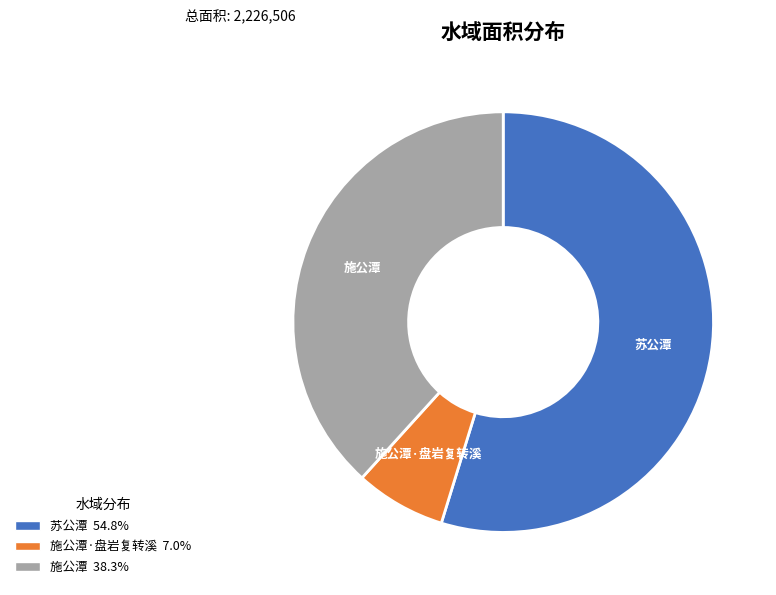

Does any single category account for the majority?

Yes